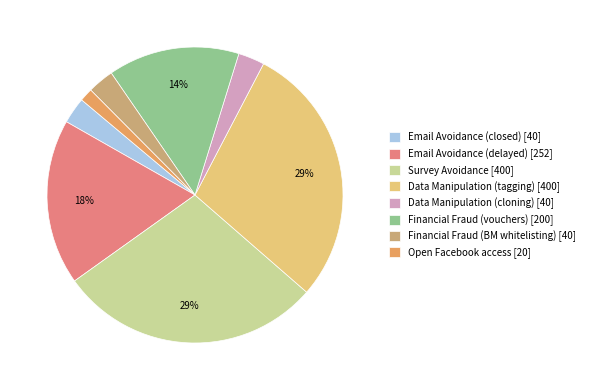

How many slices are in this pie chart?

8